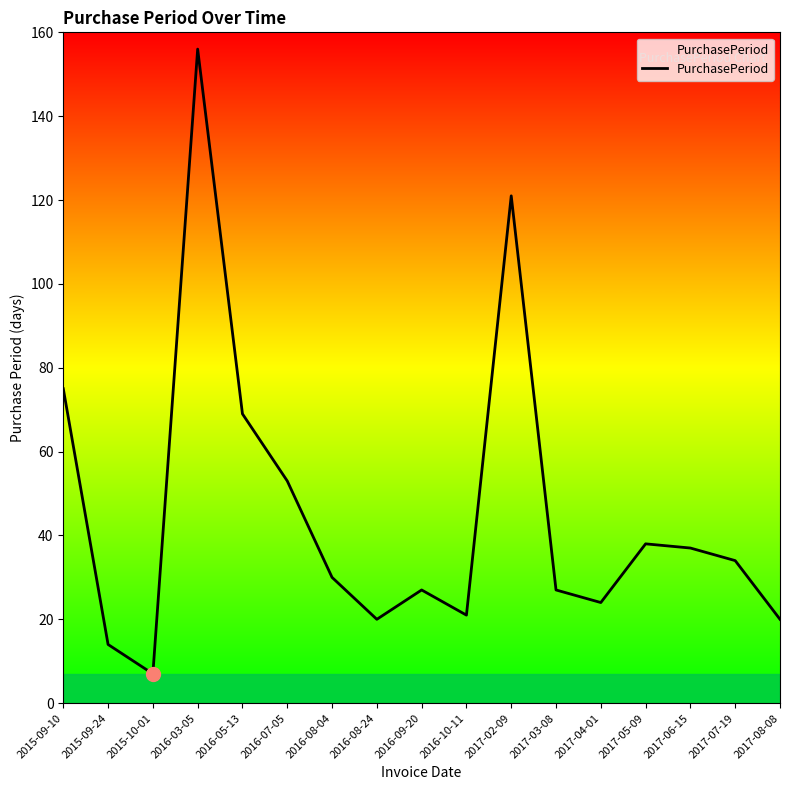

True or false: the data has more than 2 interior local peaks.

True